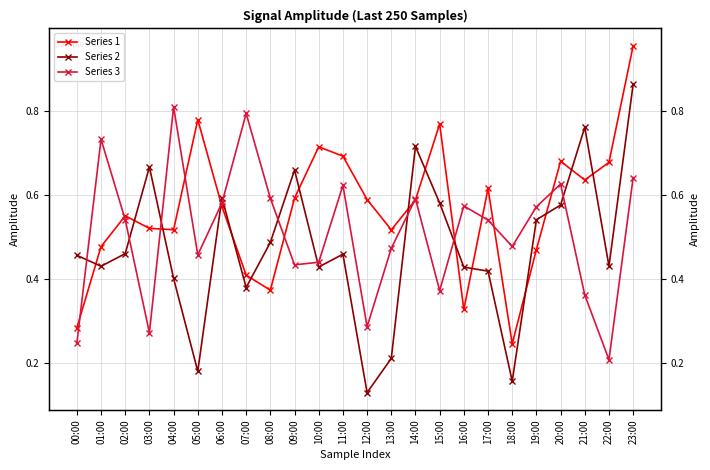

What is the smallest value displayed?

0.1